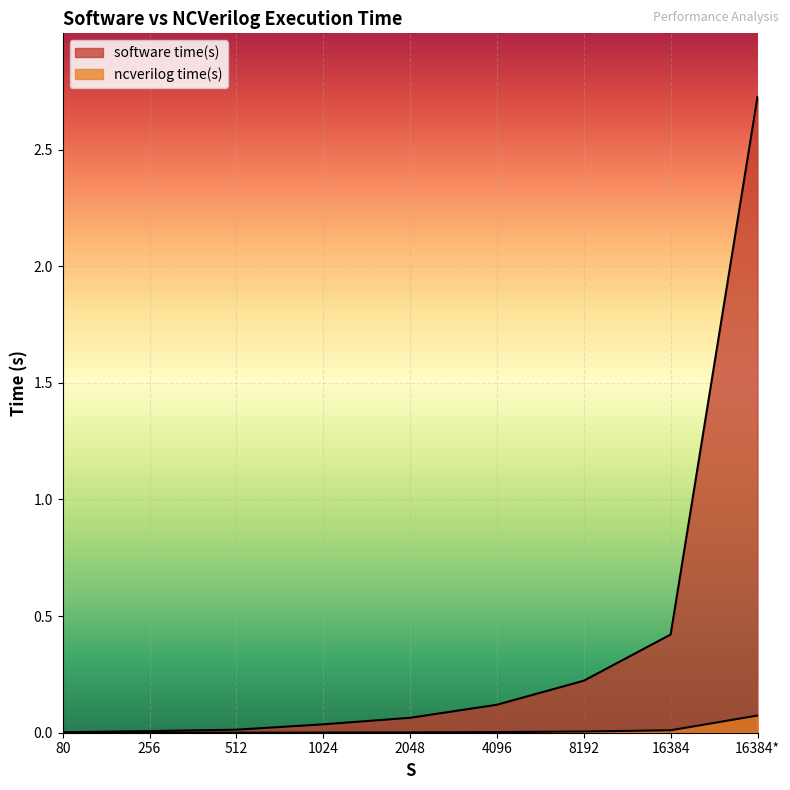

Reading left to right, list all the values displayed in this chart.

software time(s): 0.0	0.0	0.0	0.0	0.1	0.1	0.2	0.4	2.7
ncverilog time(s): 0.0	0.0	0.0	0.0	0.0	0.0	0.0	0.0	0.1